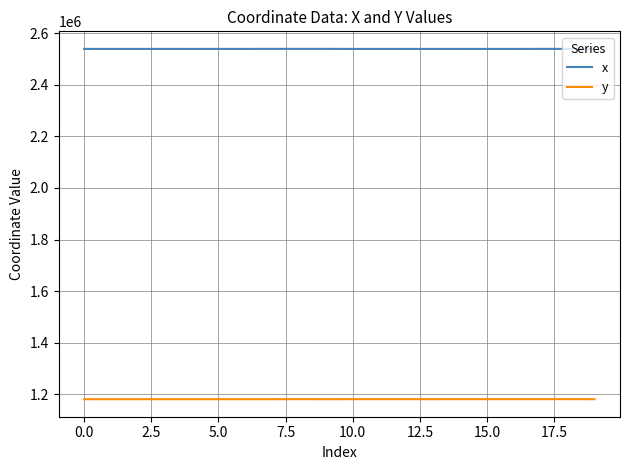

True or false: x and y intersect in this chart.

False